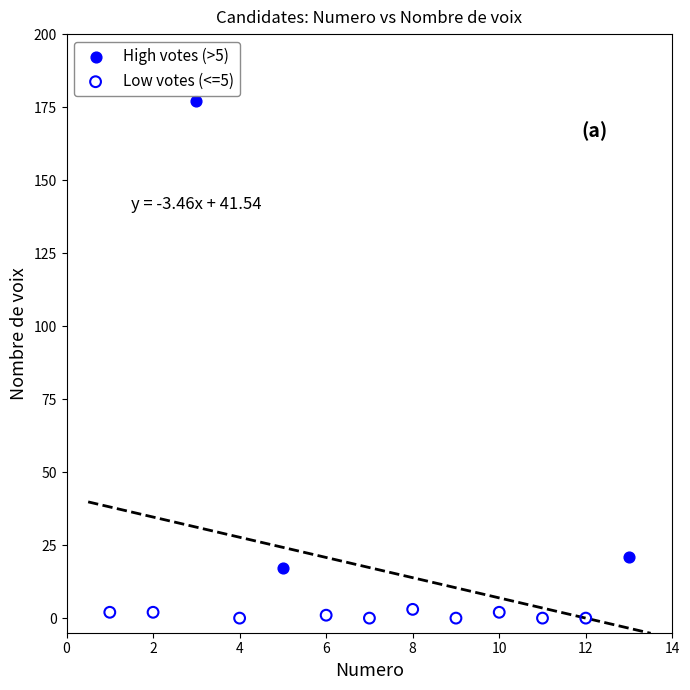

Which series contains the lowest Y value?

Low votes (<=5)